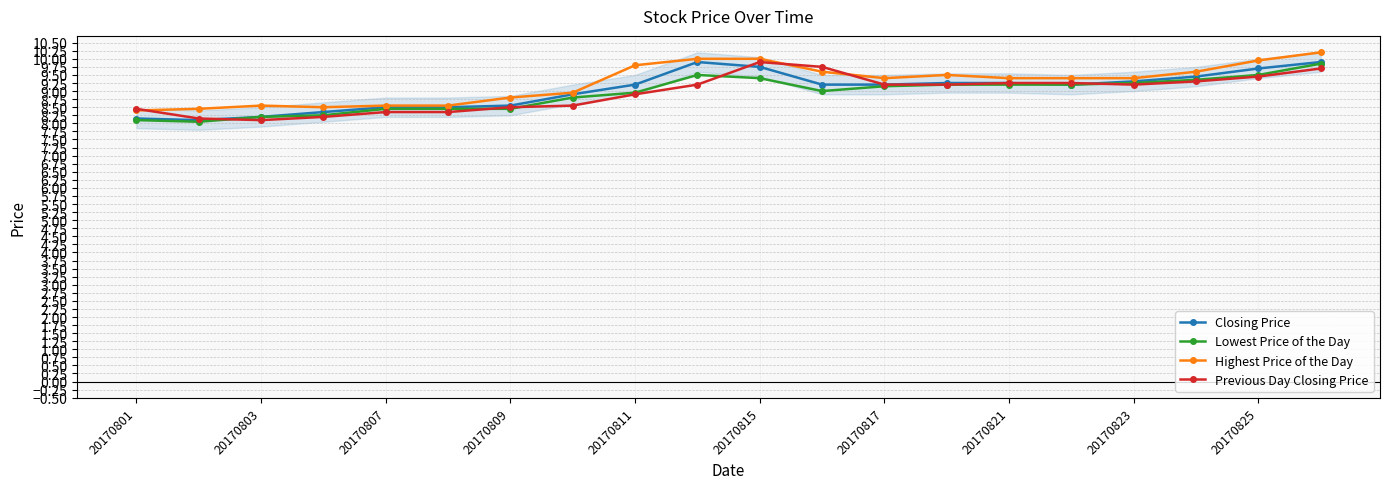

What is the value of the Lowest Price of the Day point at the 12th from the left?

9.0